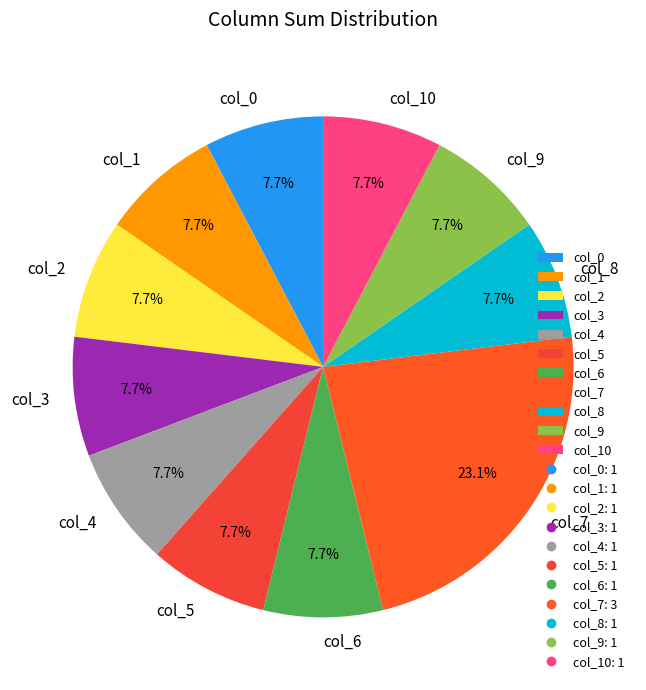

To the nearest percent, what portion does col_8 represent?

8%